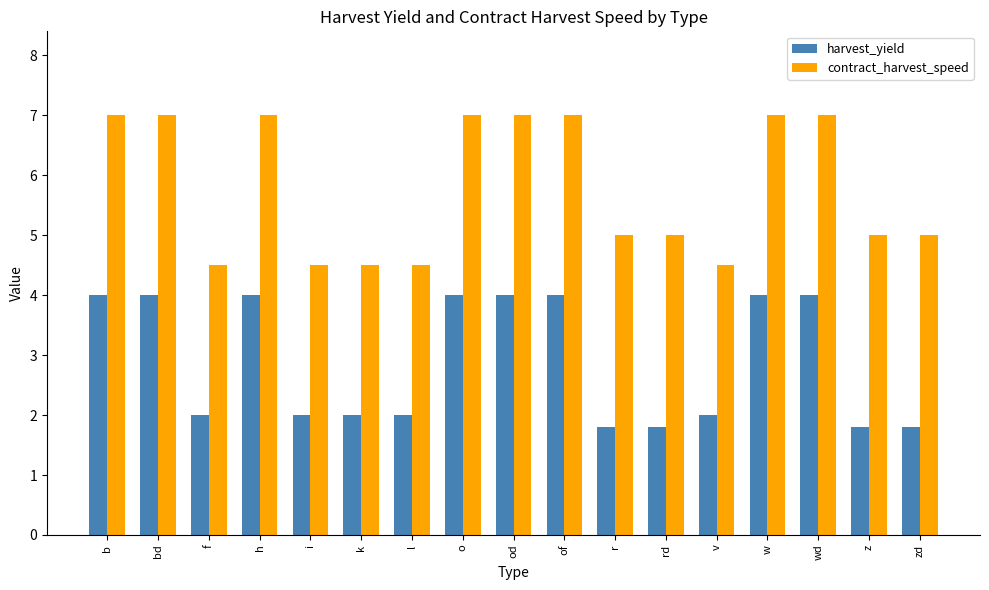

Count the contract_harvest_speed values in the range 4 to 7.

17